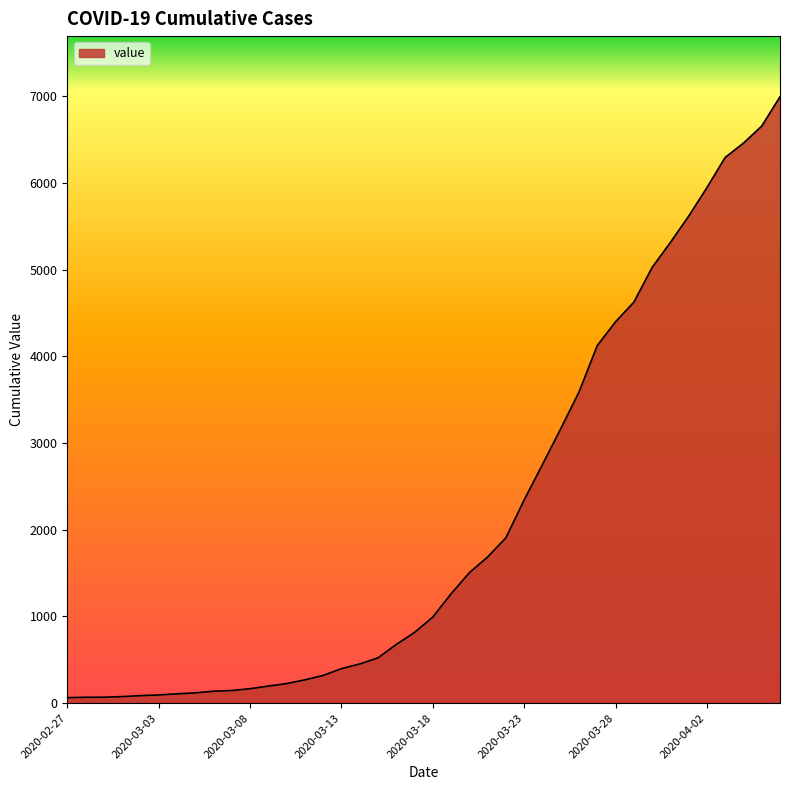

What is the difference between the second highest and second lowest values?

6589